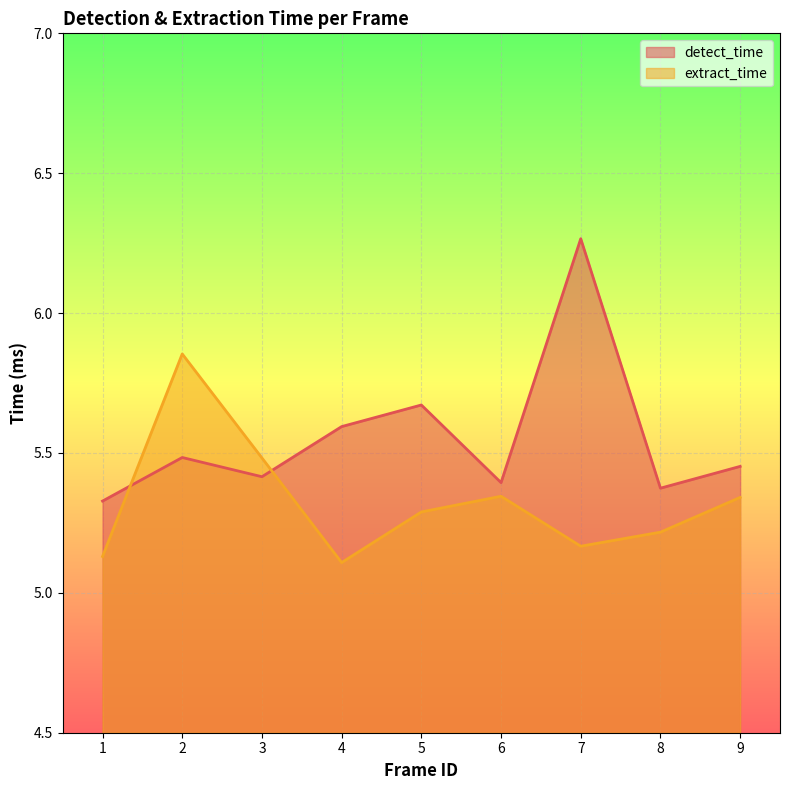

How many lines are shown in the chart?

2